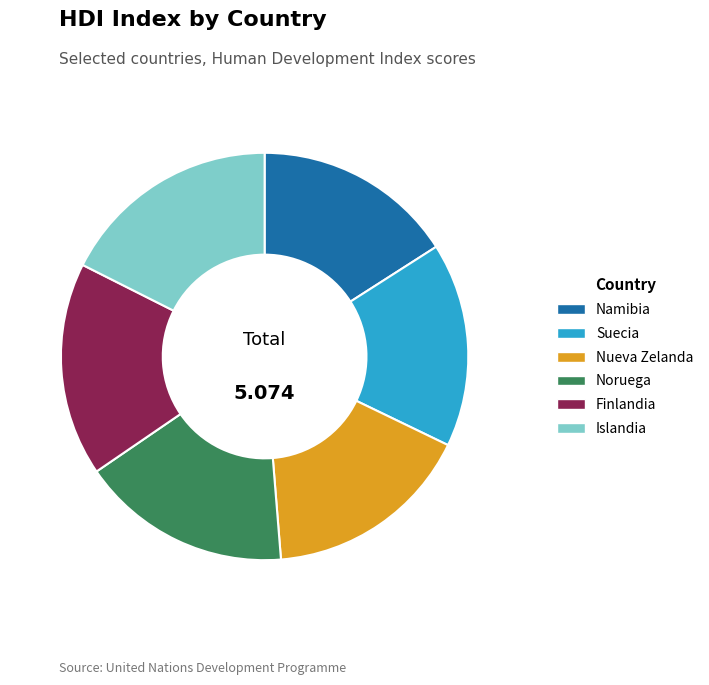

How many segments does this pie chart have?

6